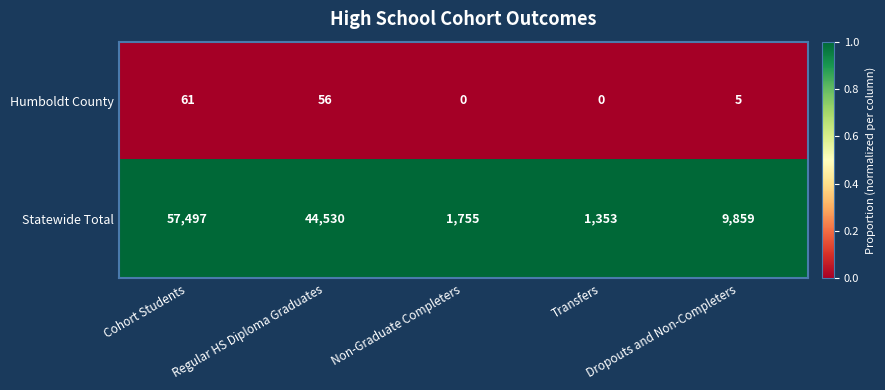

List the series in order of their peak value, highest first.

Statewide Total, Humboldt County